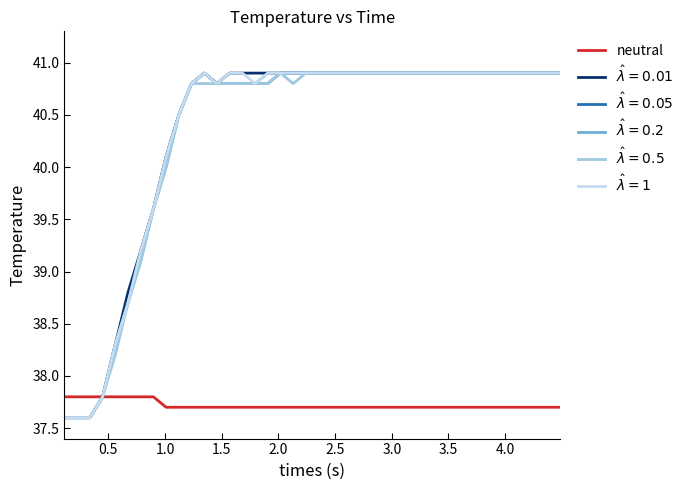

What is the minimum value shown in the chart?

37.6